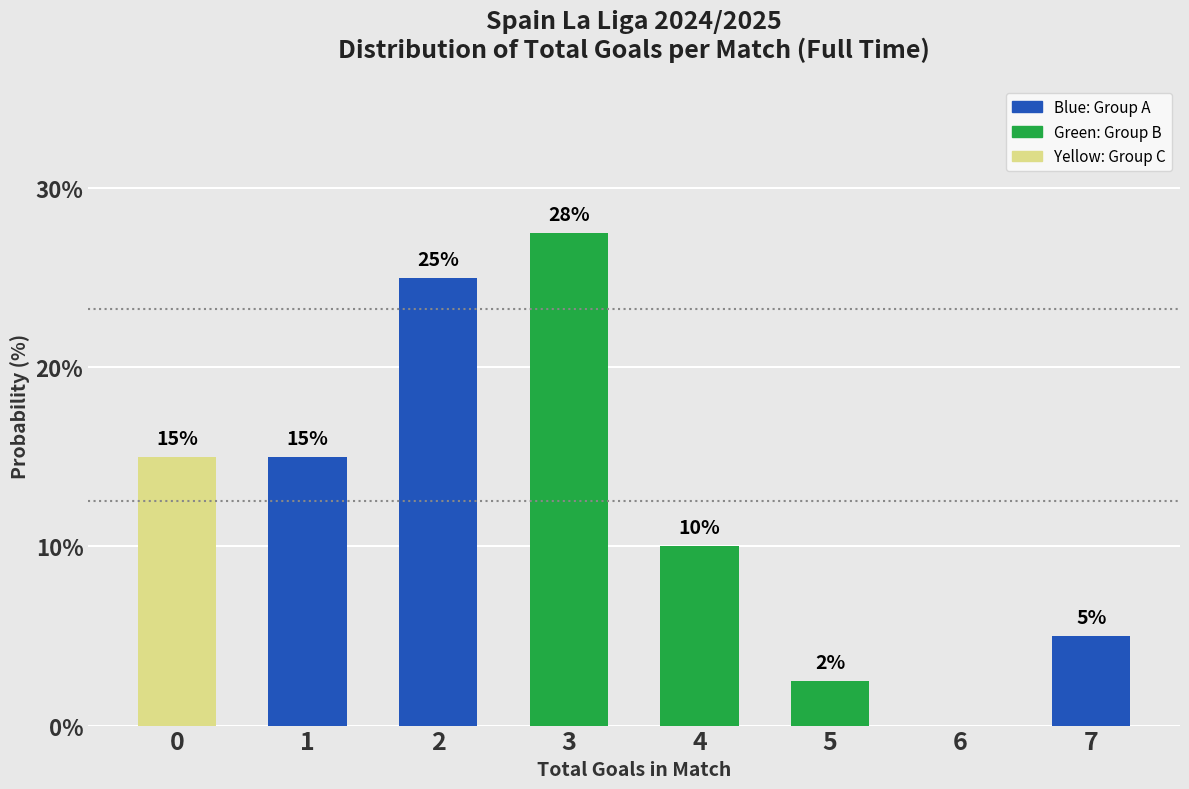

What is the sum of all values?

100.0